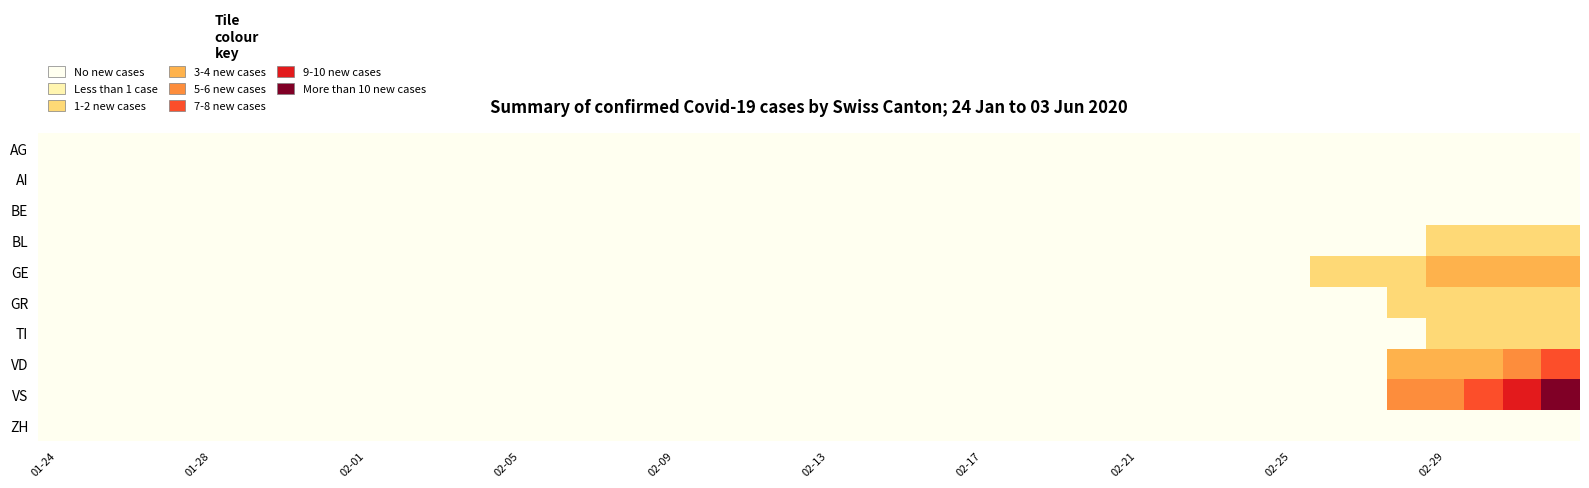

What is the greatest value displayed?

12